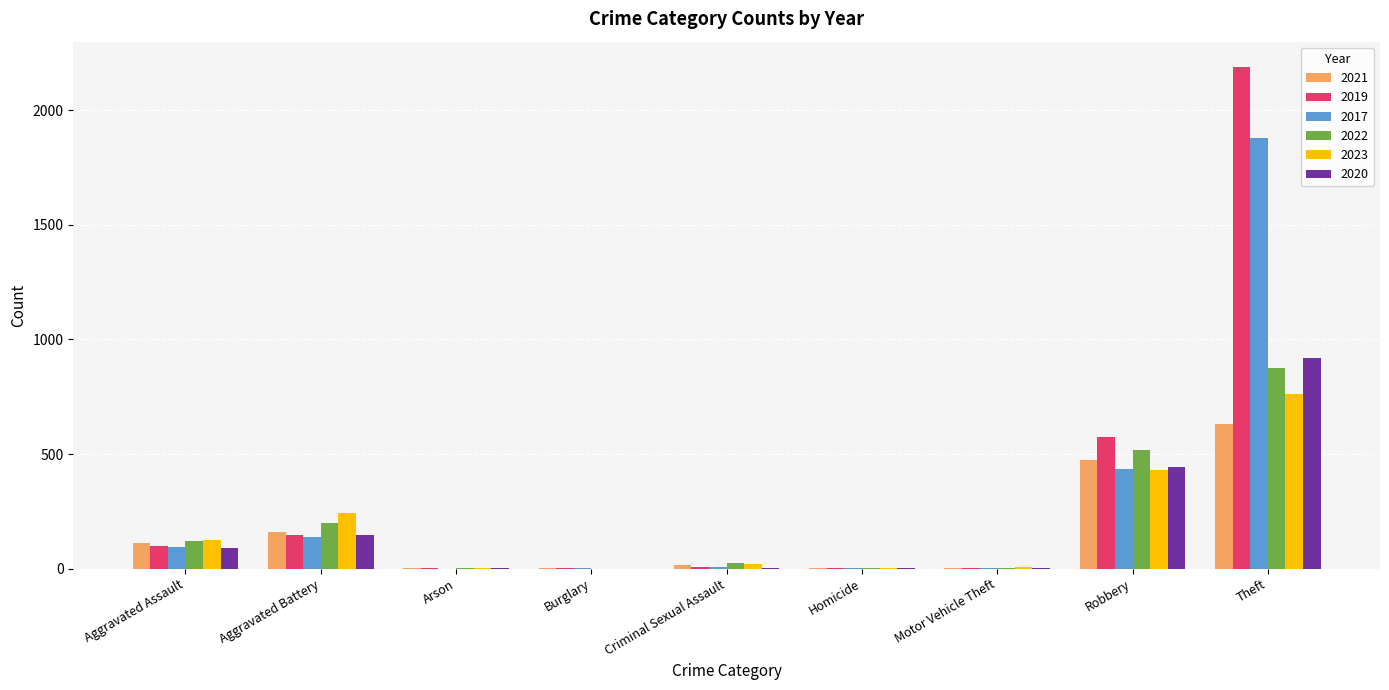

At which label is 2023 closest to 380?

Robbery